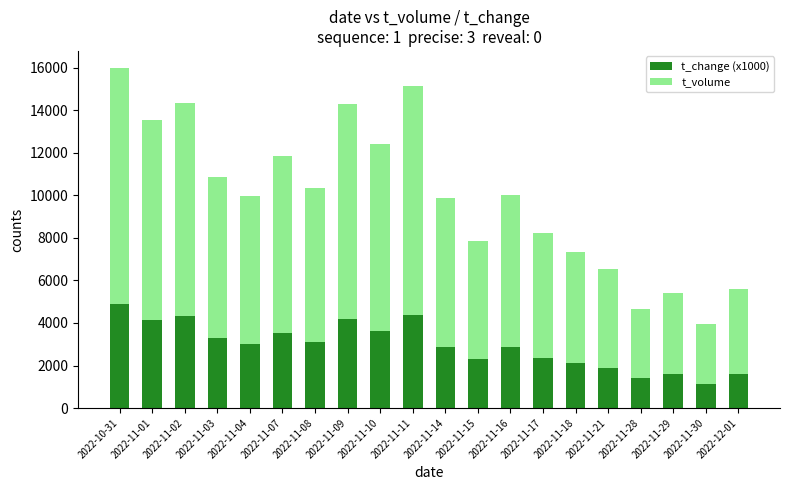

At which category is the sum across all series the highest?

2022-10-31